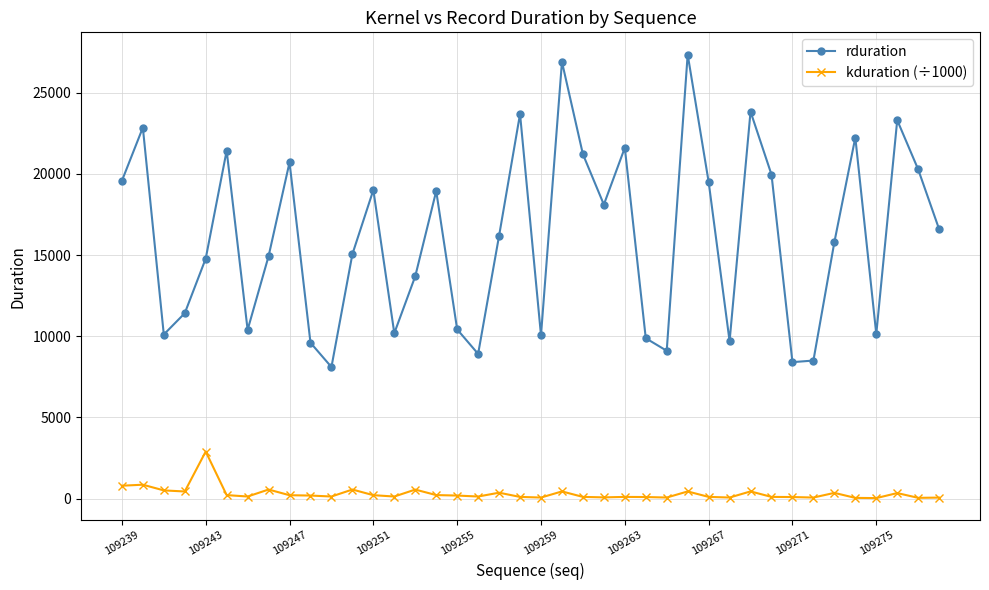

At how many categories does at least one series exceed 24767?

2